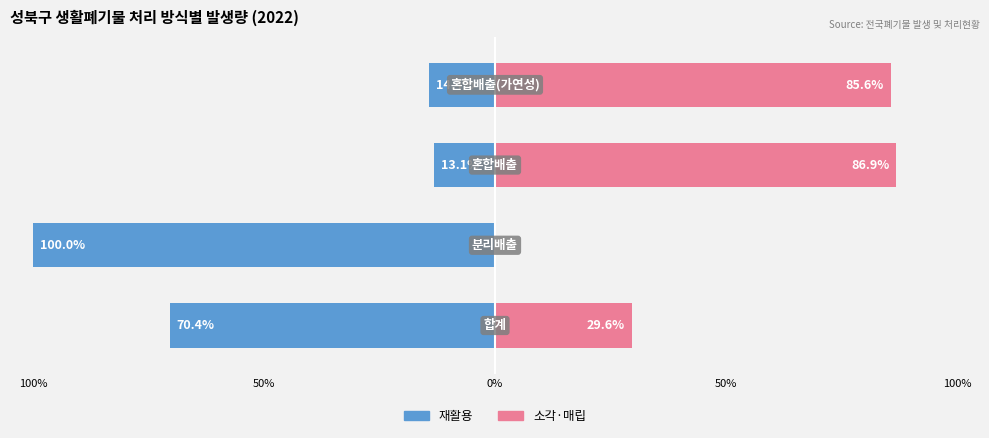

Are the bars grouped side by side (vs. stacked)?

Yes